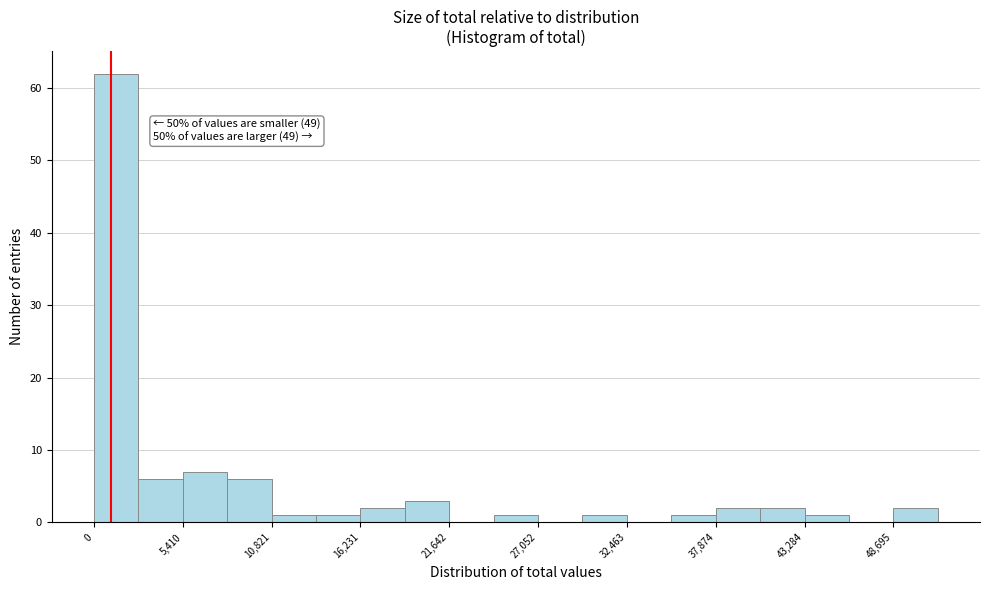

Around what value on the x-axis is the tallest bar? Give the approximate position of its centre, as read against the axis.

1000